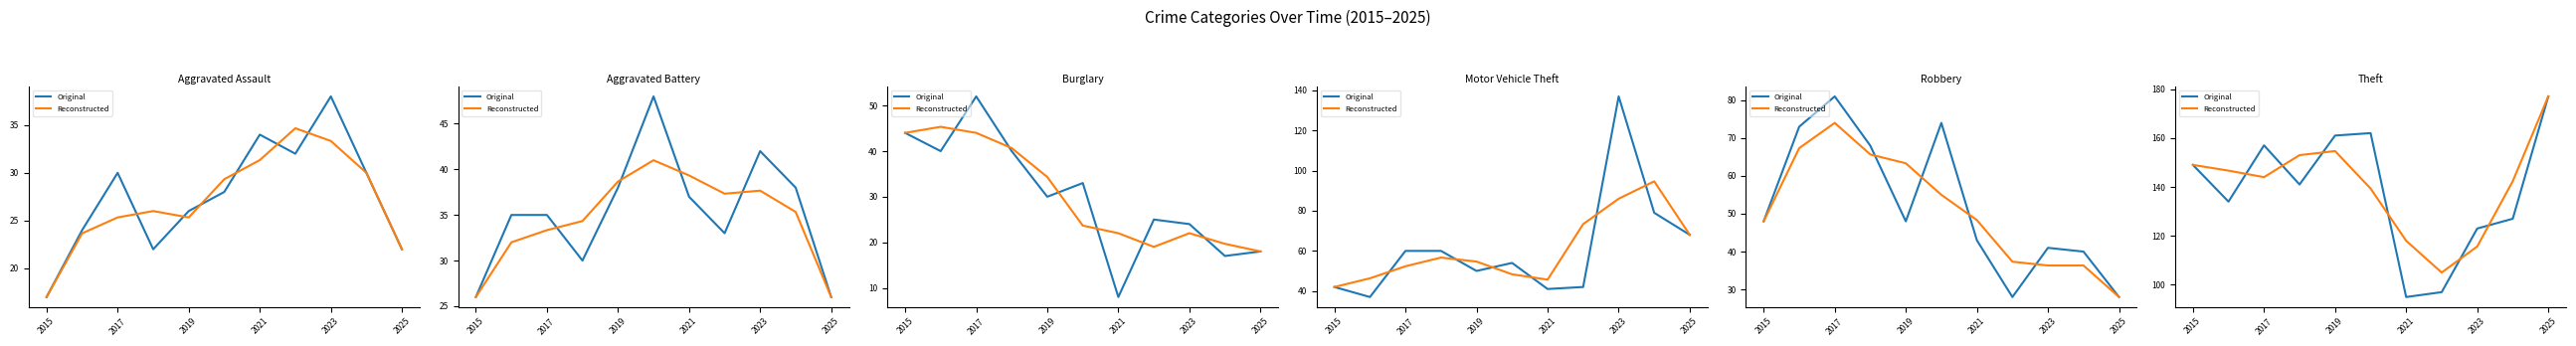

Which series ends up on top after the final intersection of Reconstructed and Original?

Reconstructed